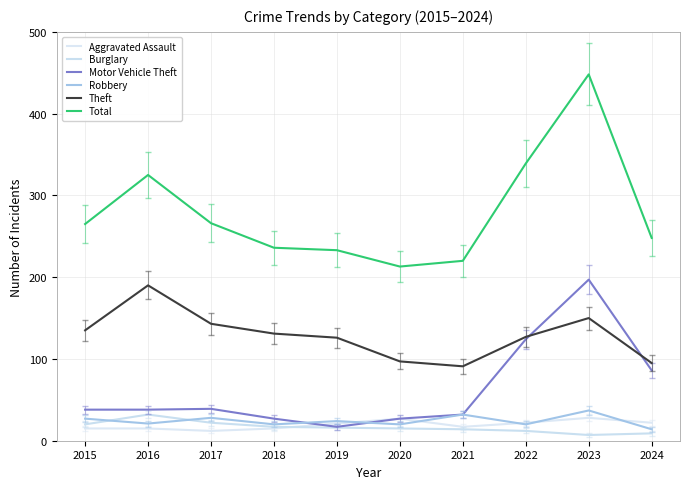

True or false: Total and Robbery cross at least once.

False